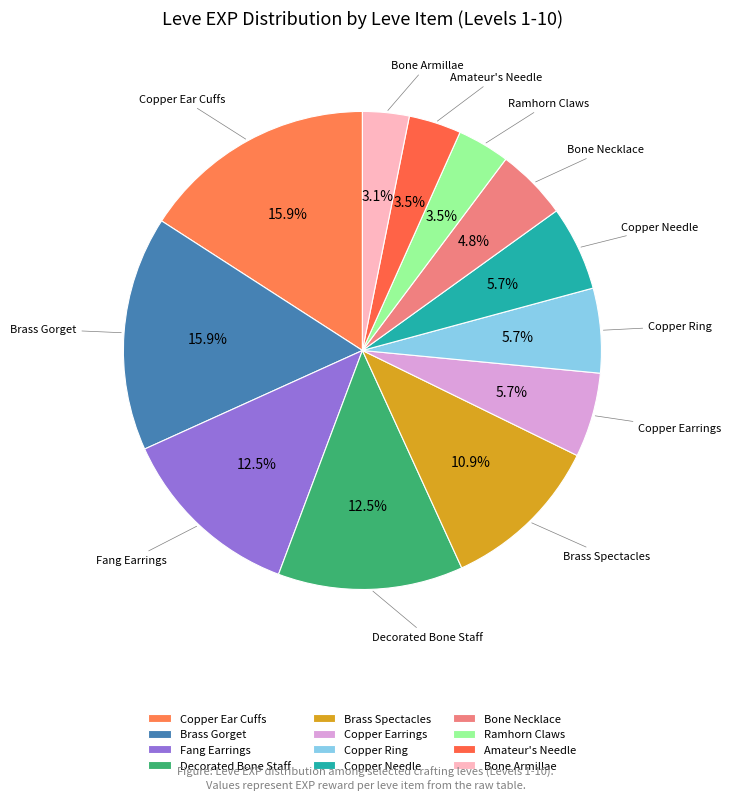

How many slices are in this pie chart?

12